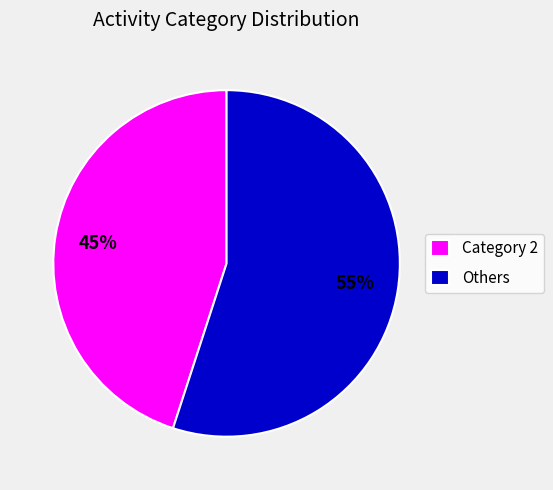

What percentage is the Category 2 slice, to the nearest percent?

45%